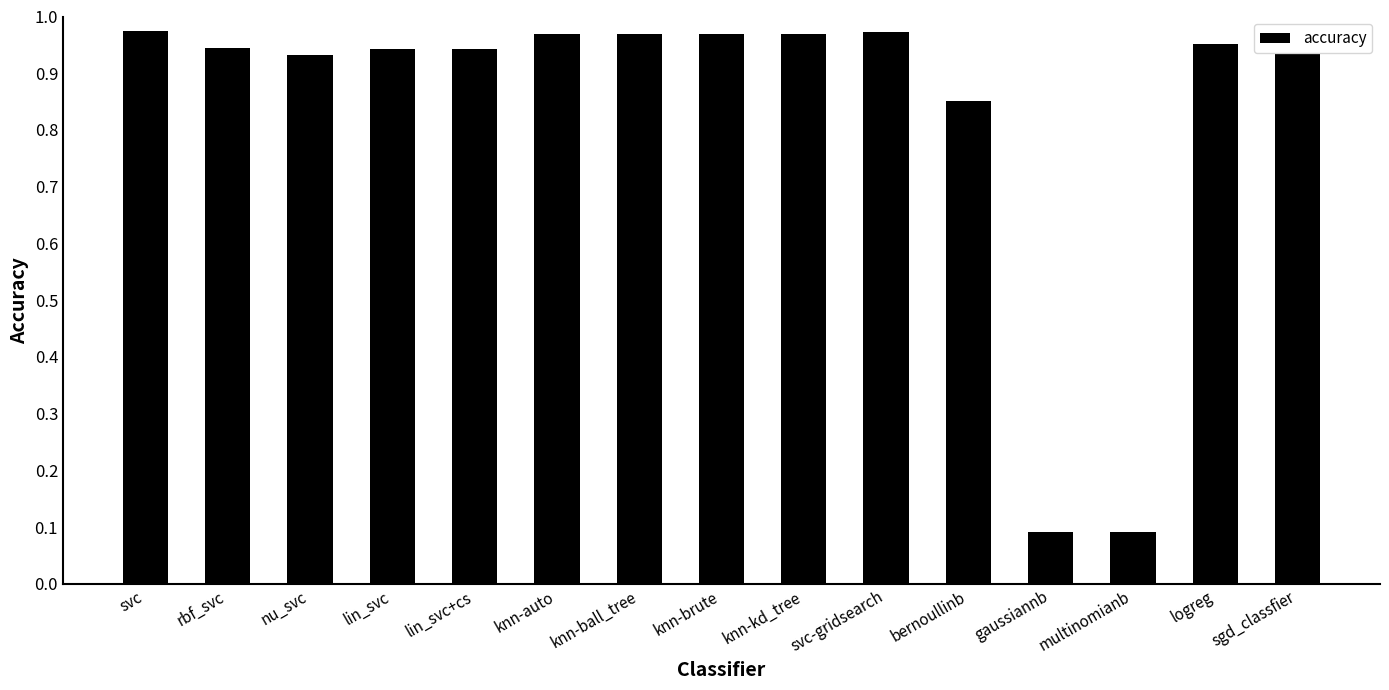

Which has a higher value, knn-auto or sgd_classfier?

knn-auto